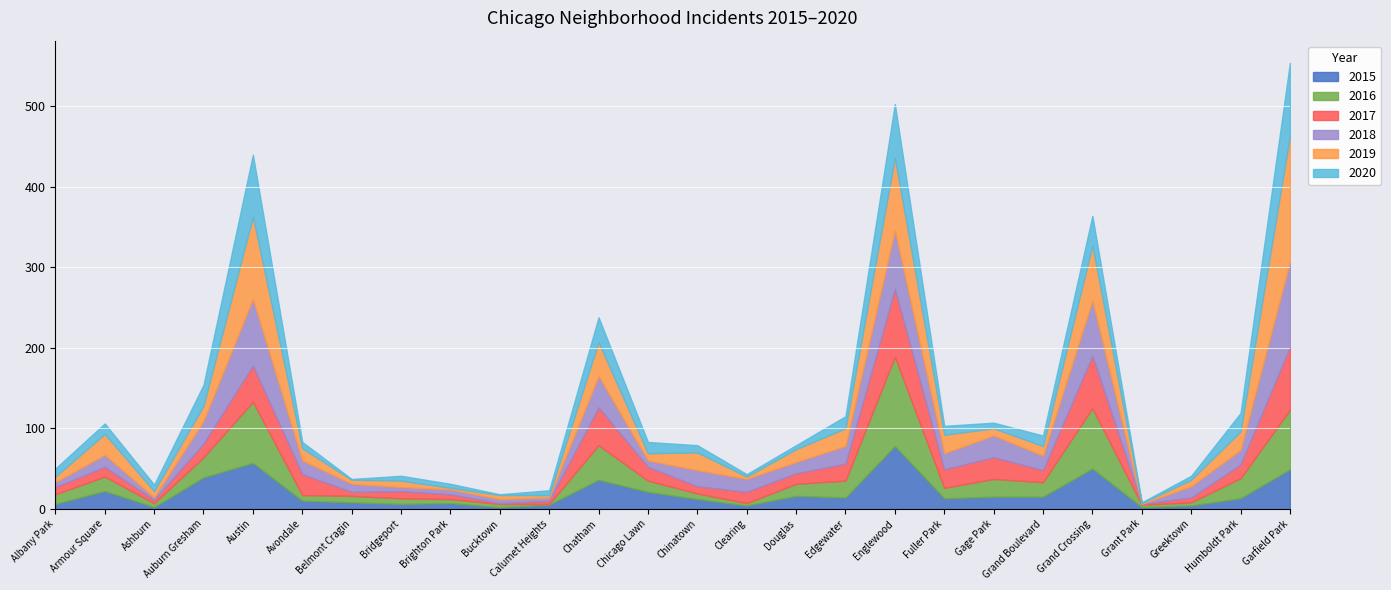

Rank the categories by 2018 value from lowest to highest.

Grant Park, Ashburn, Calumet Heights, Bridgeport, Bucktown, Albany Park, Brighton Park, Chicago Lawn, Belmont Cragin, Douglas, Greektown, Armour Square, Clearing, Avondale, Grand Boulevard, Humboldt Park, Chinatown, Fuller Park, Edgewater, Gage Park, Auburn Gresham, Chatham, Grand Crossing, Englewood, Austin, Garfield Park